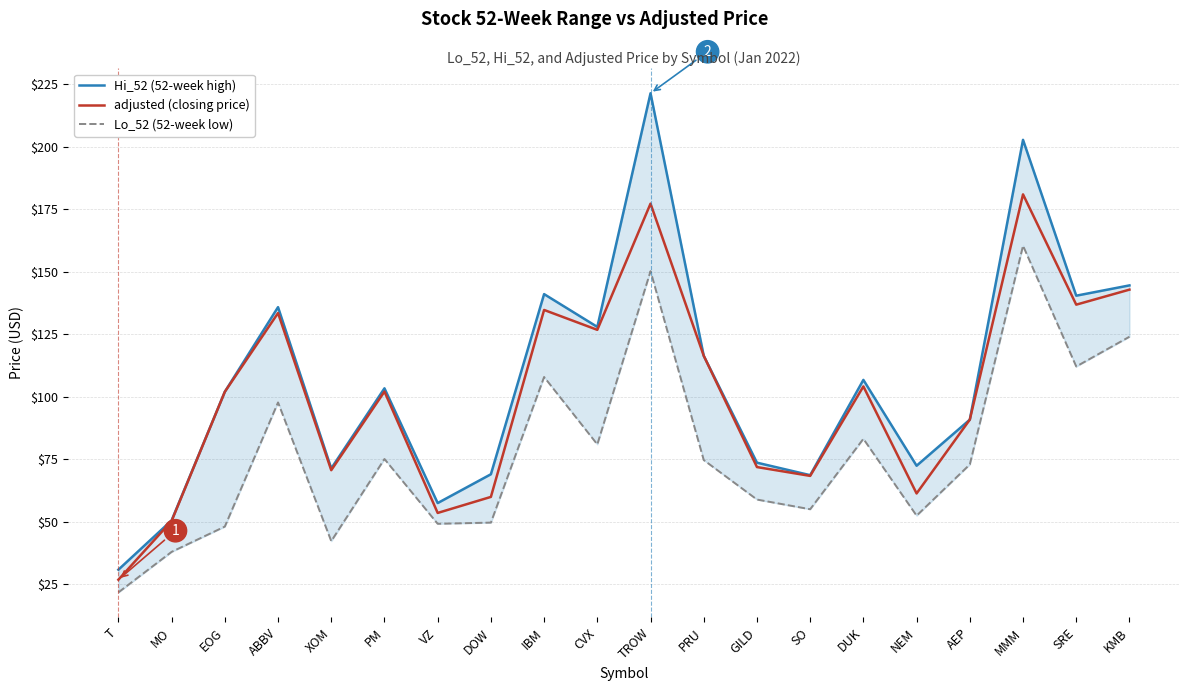

The Hi_52 (52-week high) series shows 90.6 at MO. True or false?

False